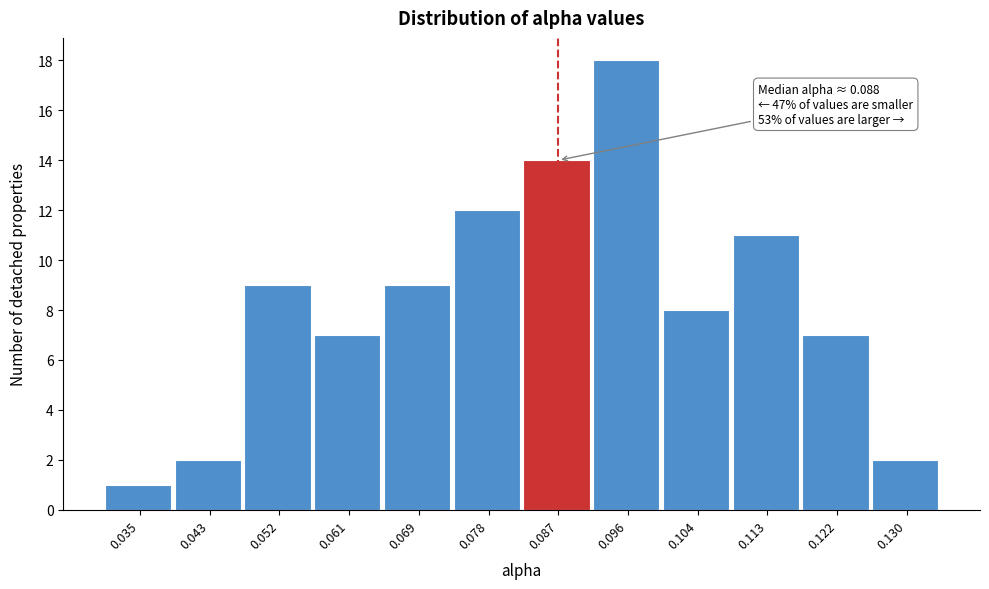

Which range on the x-axis has the tallest bar?

0.091 to 0.100